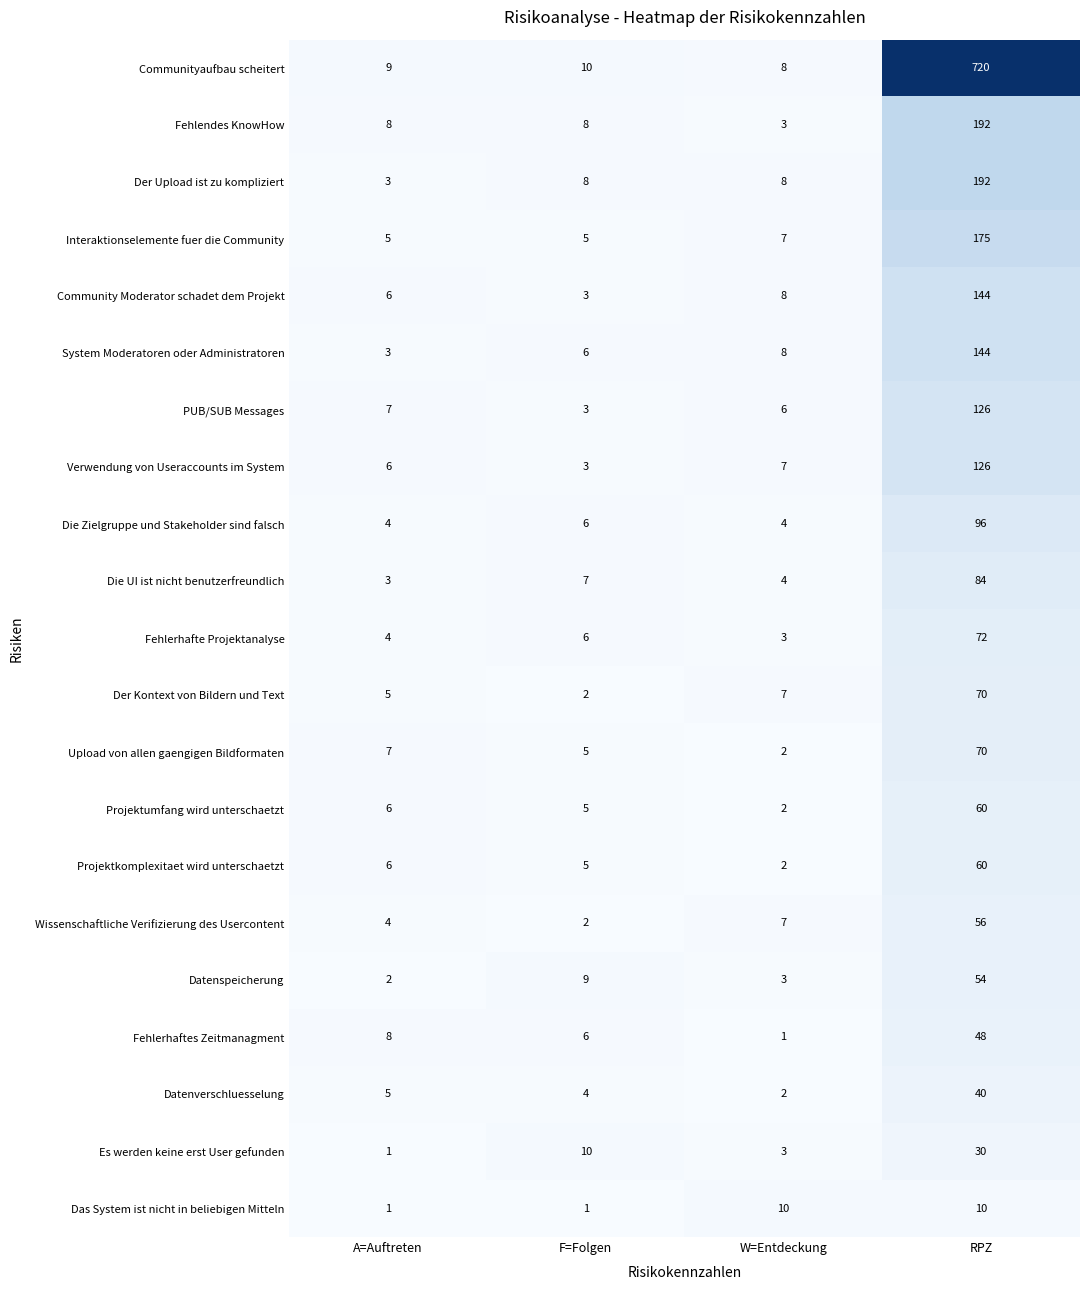

What value does the Die UI ist nicht benutzerfreundlich series have at F=Folgen?

7